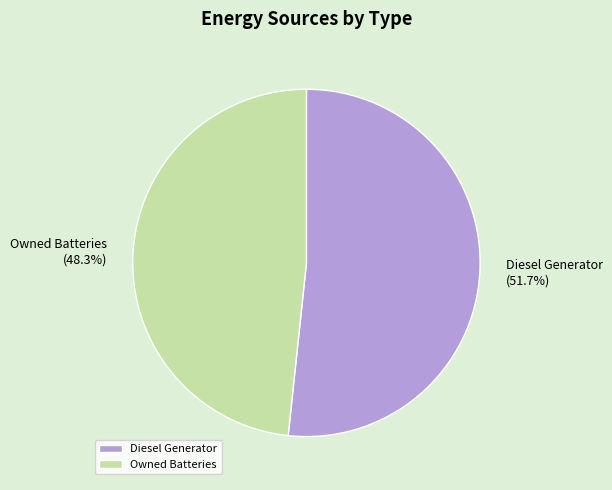

Approximately how many times larger is the value at Diesel Generator compared to Owned Batteries?

1.1